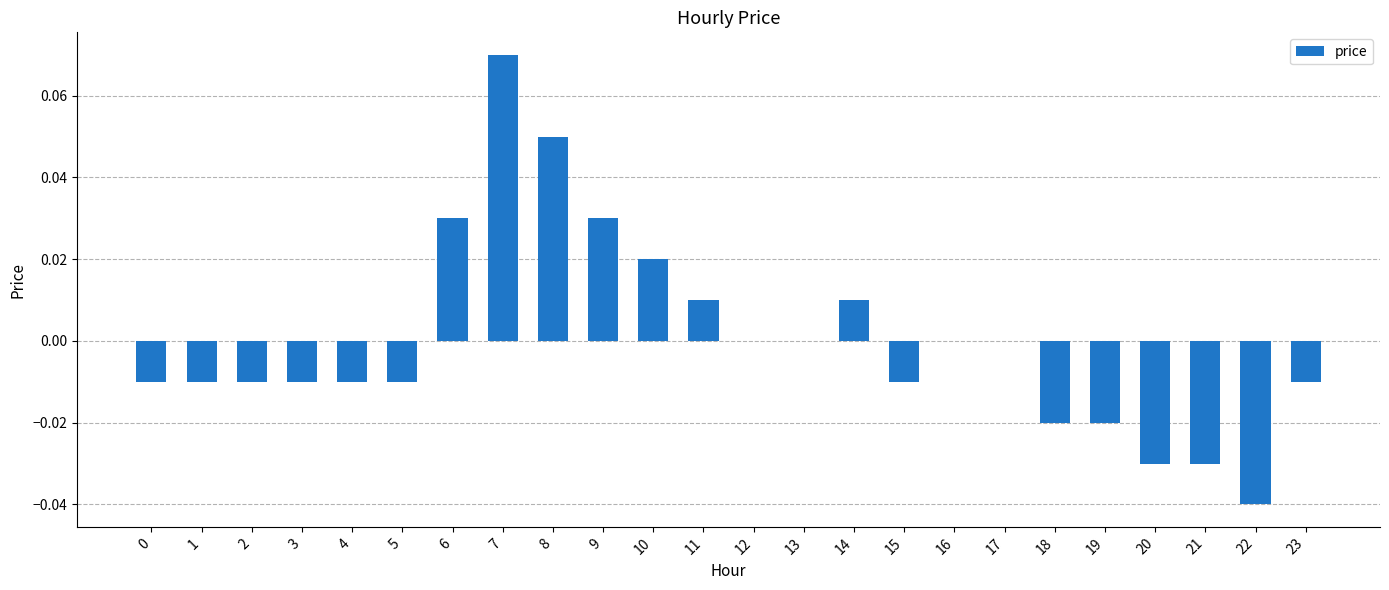

True or false: the data shows 0.0 at 12.

True